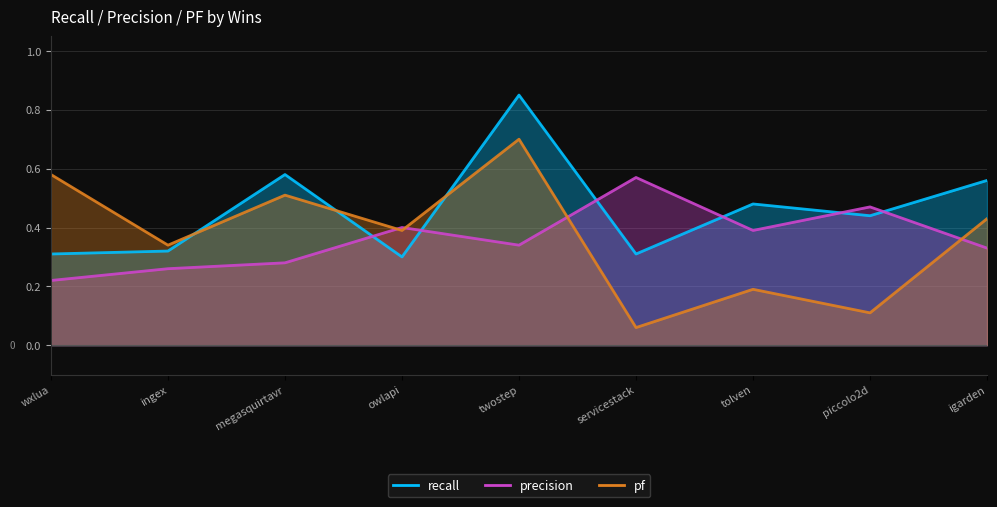

Reading left to right, extract all data points from this chart.

precision: 0.2	0.3	0.3	0.4	0.3	0.6	0.4	0.5	0.3
pf: 0.6	0.3	0.5	0.4	0.7	0.1	0.2	0.1	0.4
recall: 0.3	0.3	0.6	0.3	0.8	0.3	0.5	0.4	0.6